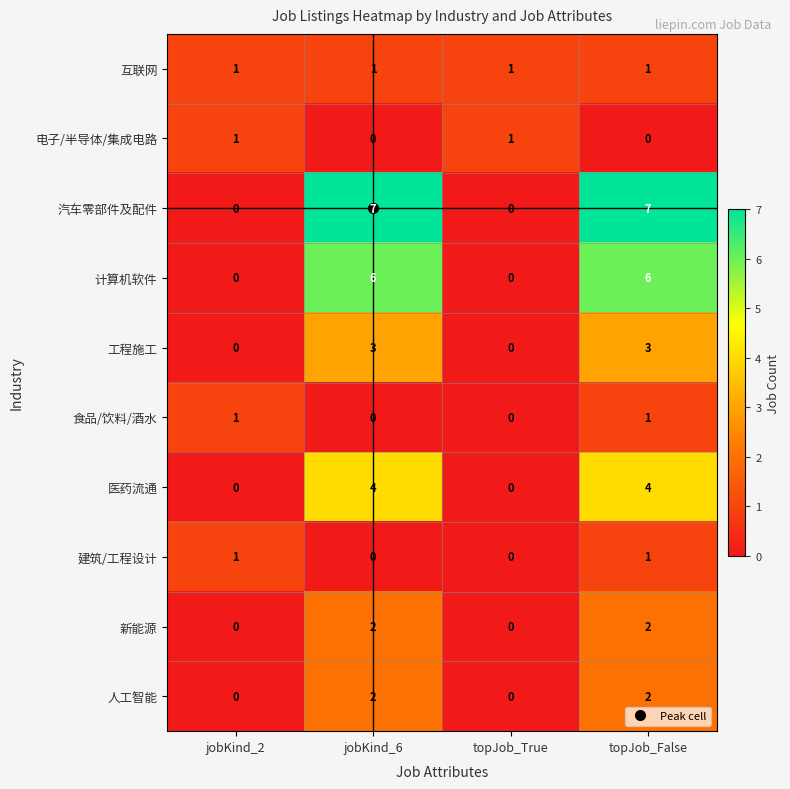

What is the greatest value displayed?

7